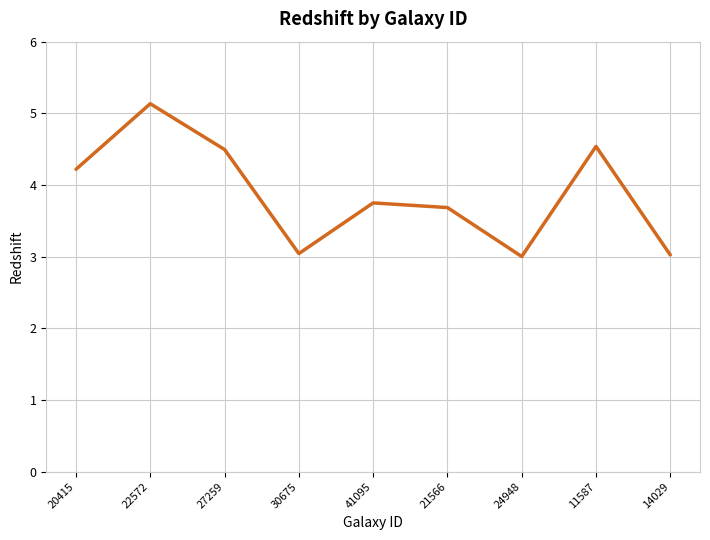

How many interior local peaks (higher than both neighbors) does the data have?

3